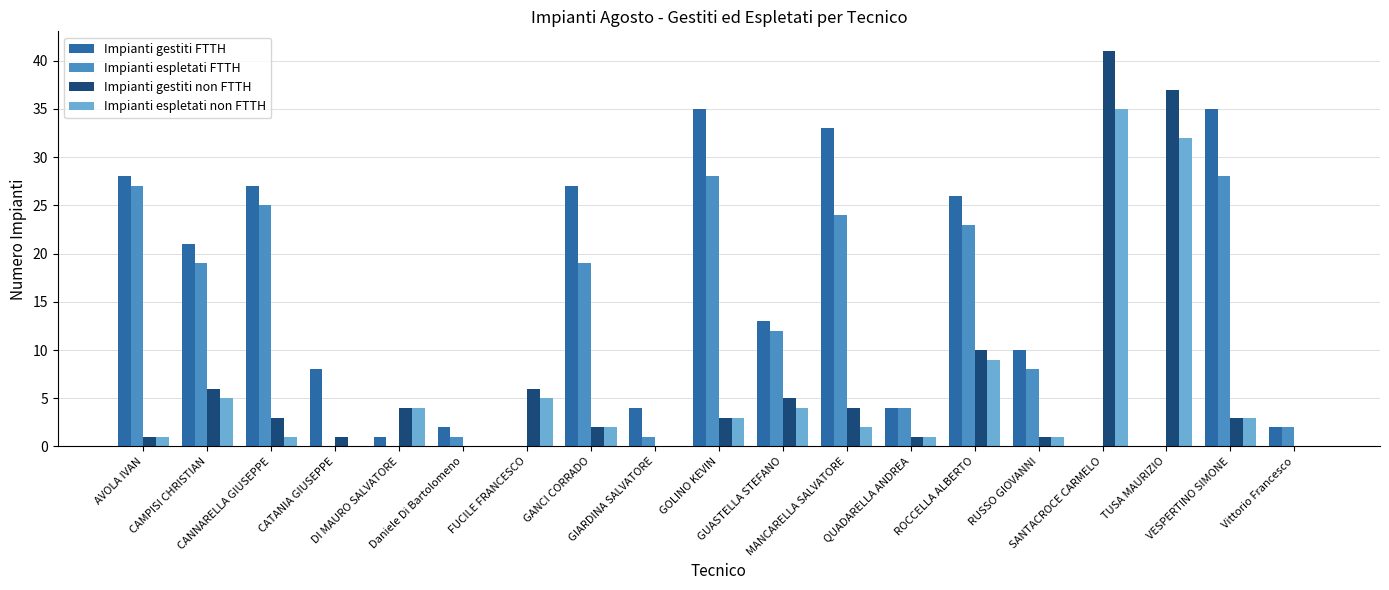

Which series has the largest total across all categories?

Impianti gestiti FTTH